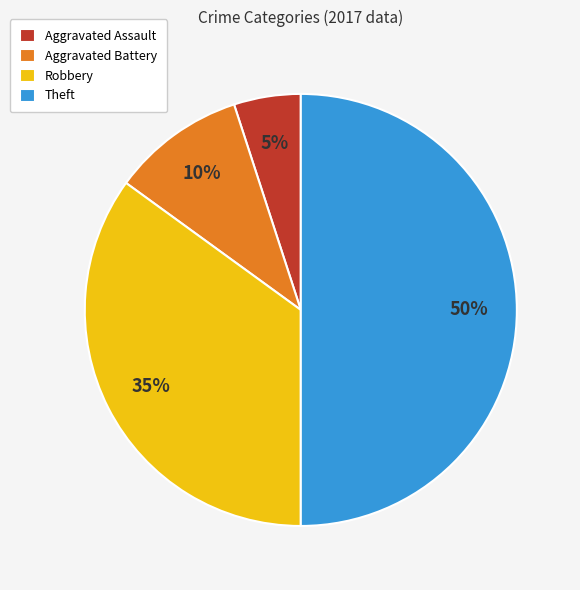

Rank the categories by value from highest to lowest.

Theft, Robbery, Aggravated Battery, Aggravated Assault